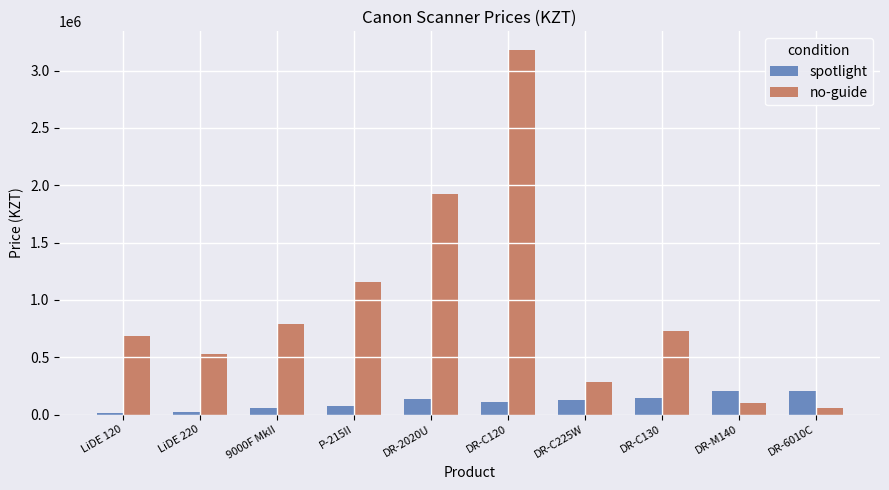

The value of no-guide at LiDE 120 is 682720. True or false?

True